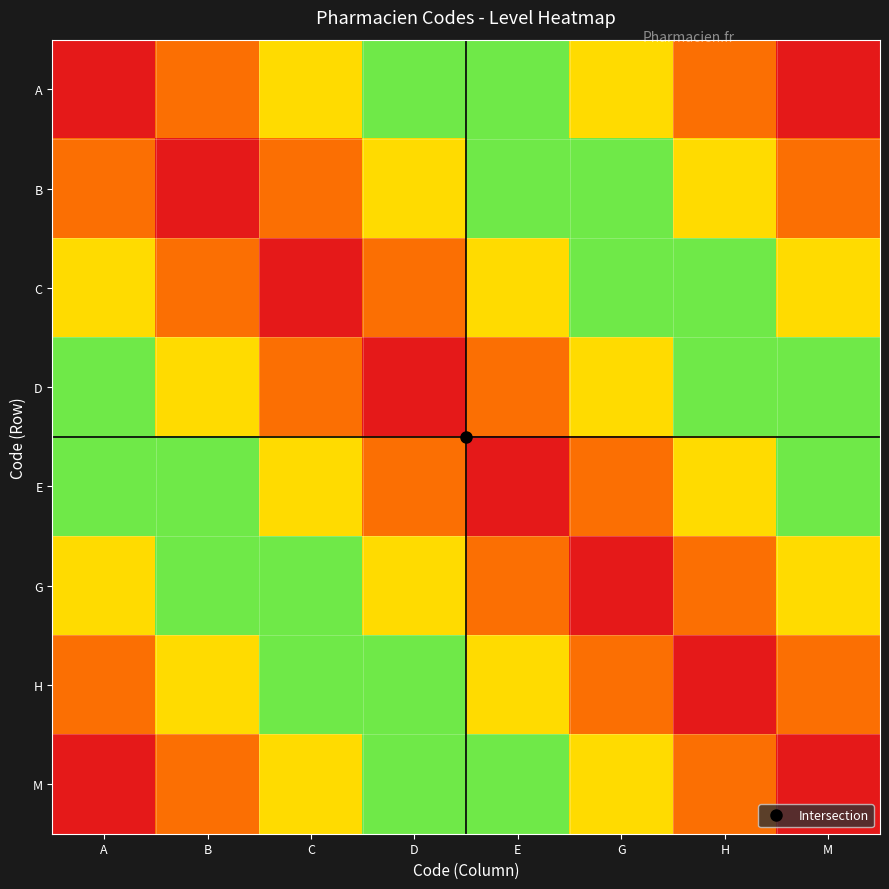

Reading right to left, extract all data points from this chart.

A: M=1.0	H=0.9	G=0.7	E=0.6	D=0.4	C=0.3	B=0.1	A=0.0
B: M=0.9	H=0.7	G=0.6	E=0.4	D=0.3	C=0.1	B=0.0	A=0.1
C: M=0.7	H=0.6	G=0.4	E=0.3	D=0.1	C=0.0	B=0.1	A=0.3
D: M=0.6	H=0.4	G=0.3	E=0.1	D=0.0	C=0.1	B=0.3	A=0.4
E: M=0.4	H=0.3	G=0.1	E=0.0	D=0.1	C=0.3	B=0.4	A=0.6
G: M=0.3	H=0.1	G=0.0	E=0.1	D=0.3	C=0.4	B=0.6	A=0.7
H: M=0.1	H=0.0	G=0.1	E=0.3	D=0.4	C=0.6	B=0.7	A=0.9
M: M=0.0	H=0.1	G=0.3	E=0.4	D=0.6	C=0.7	B=0.9	A=1.0